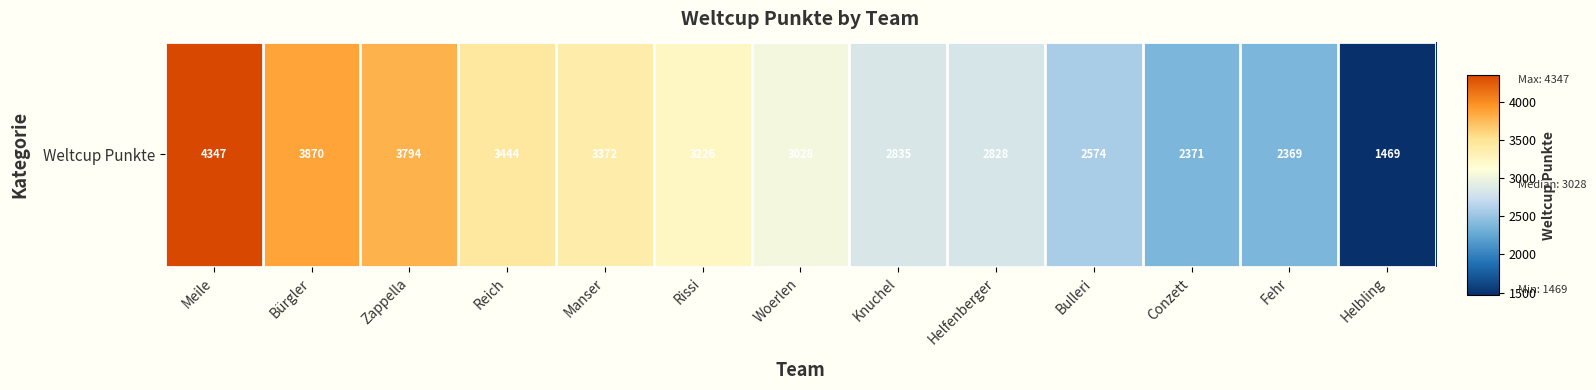

The value at Zappella is 3794. True or false?

True